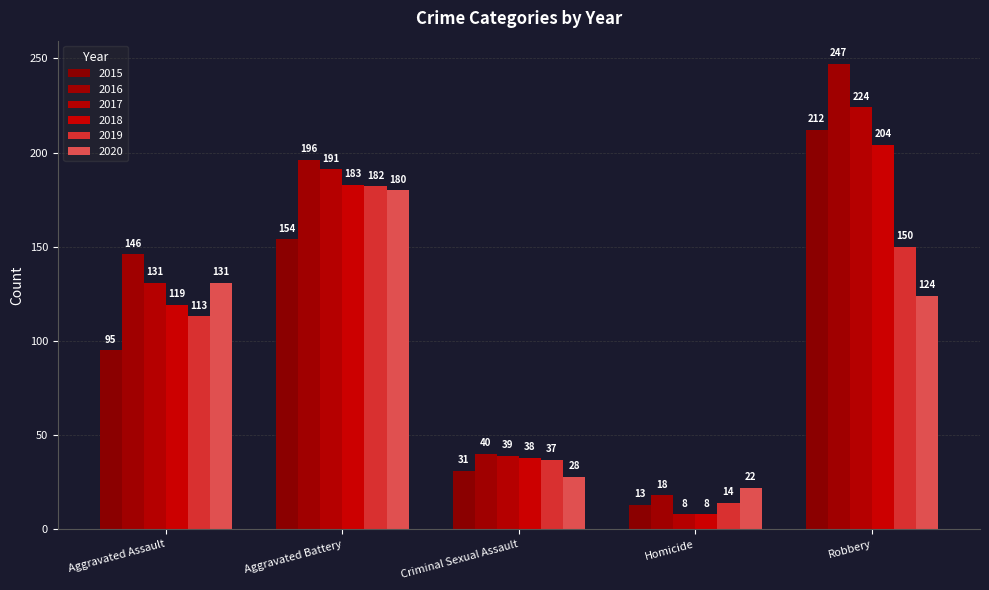

At how many categories does at least one series exceed 153?

2